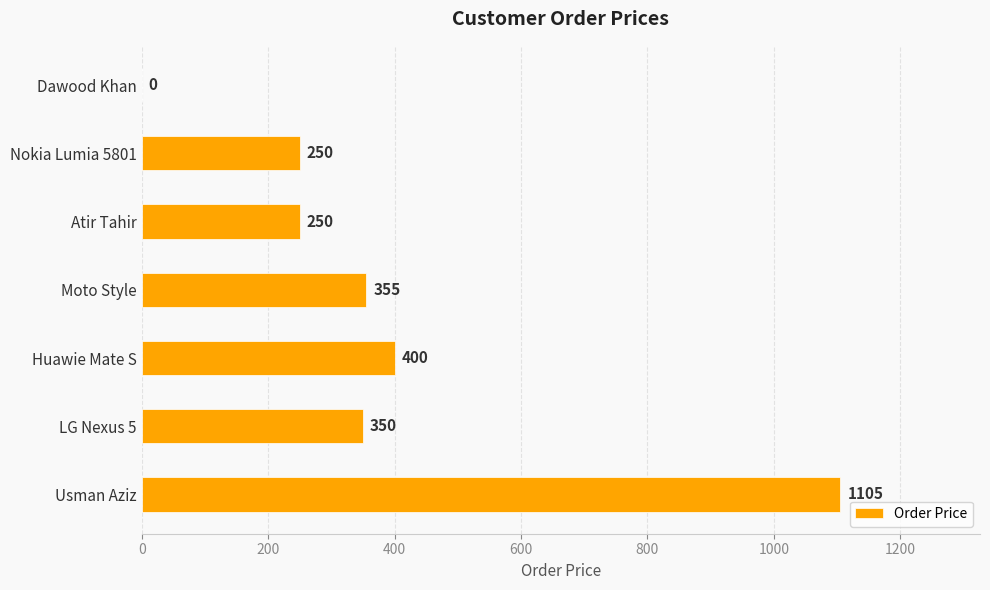

The value at Usman Aziz is 1105. True or false?

True